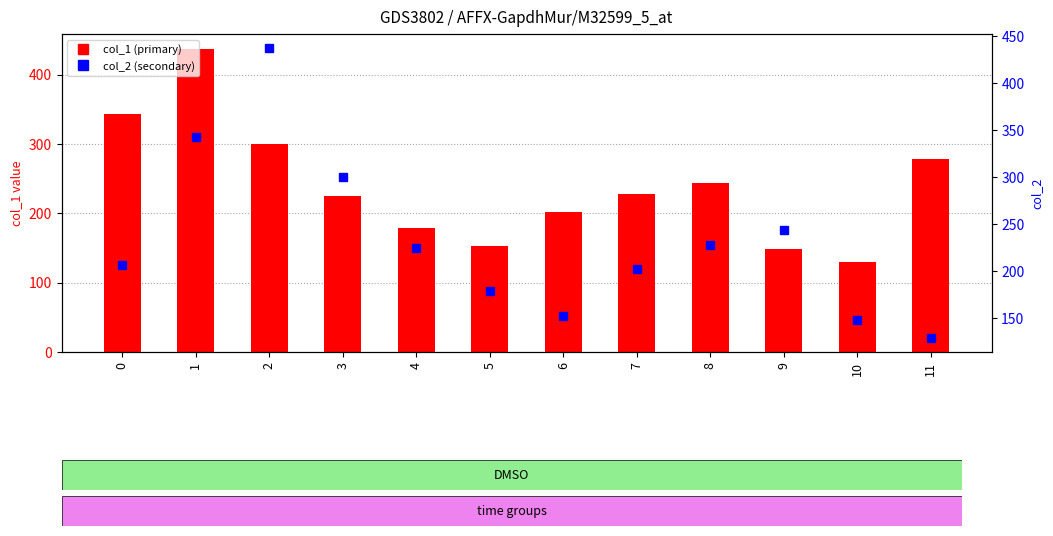

Is it true that col_1 equals 227.7 at 7?

True